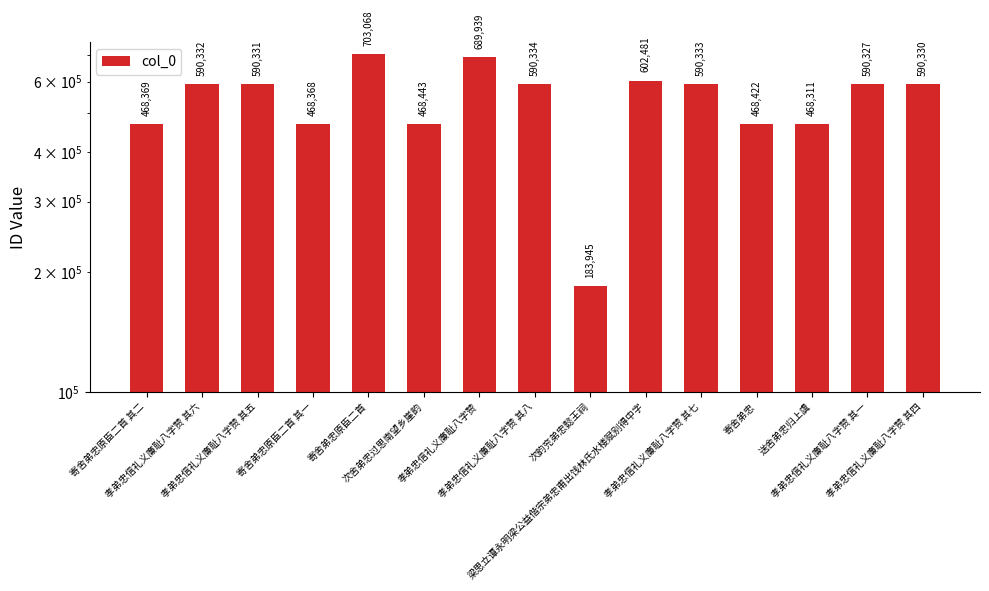

The chart shows a value of 884319 at 孝弟忠信礼义廉耻八字赞 其五. True or false?

False